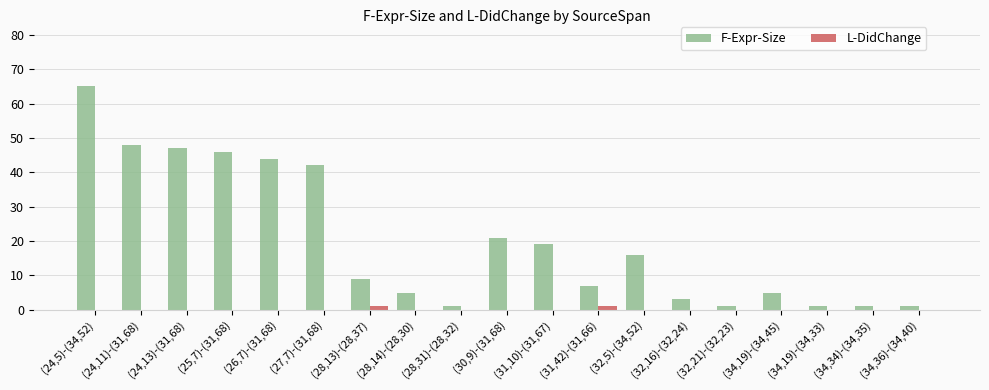

At which label is F-Expr-Size closest to 33?

(27,7)-(31,68)